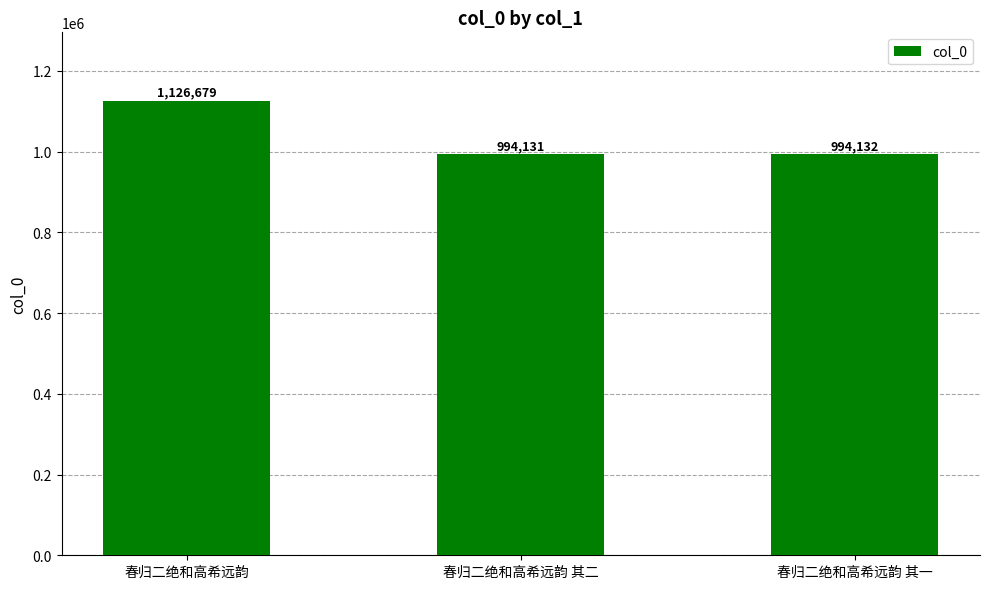

Rank the categories by value from lowest to highest.

春归二绝和高希远韵 其二, 春归二绝和高希远韵 其一, 春归二绝和高希远韵